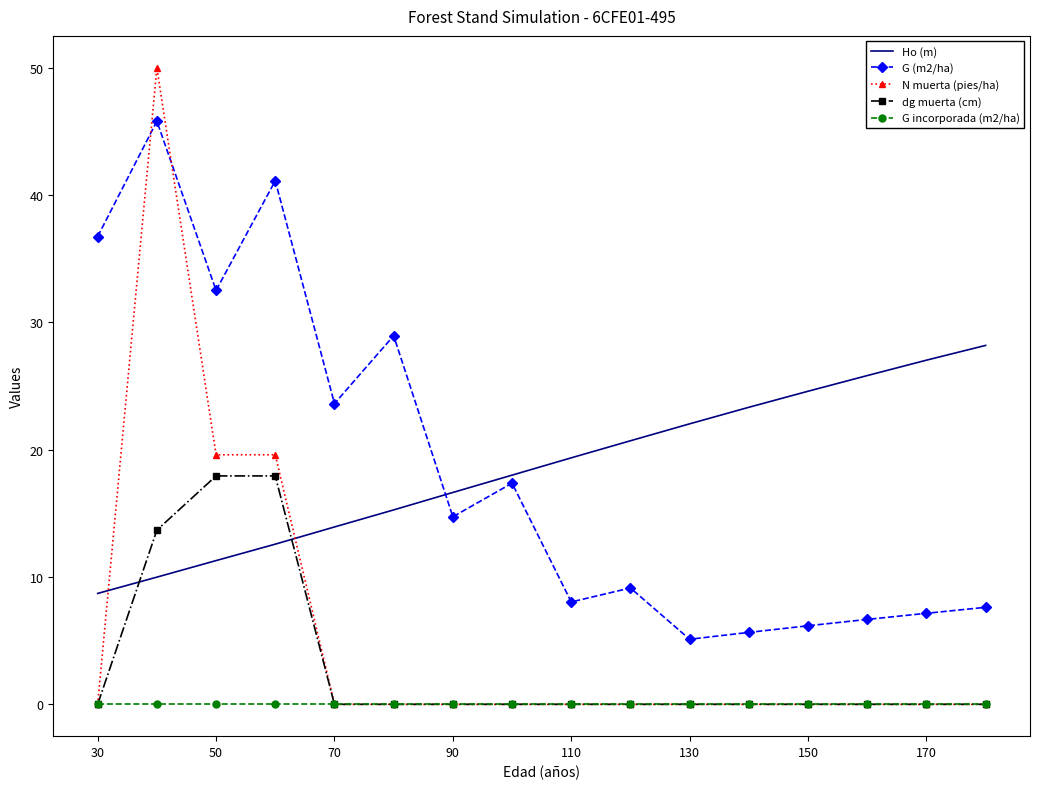

Which series ends up on top after the final intersection of G (m2/ha) and N muerta (pies/ha)?

G (m2/ha)